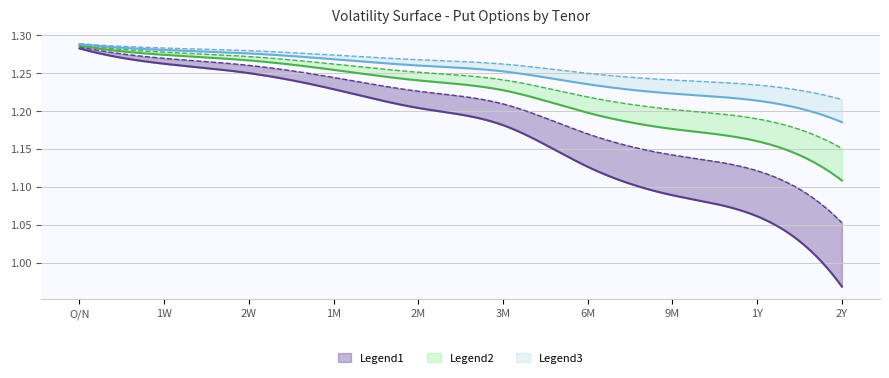

Reading left to right, transcribe all the data shown in this chart.

5 Put: 1.3	1.3	1.3	1.2	1.2	1.2	1.1	1.1	1.1	1.0
10 Put: 1.3	1.3	1.3	1.2	1.2	1.2	1.2	1.1	1.1	1.1
15 Put: 1.3	1.3	1.3	1.3	1.2	1.2	1.2	1.2	1.2	1.1
20 Put: 1.3	1.3	1.3	1.3	1.3	1.2	1.2	1.2	1.2	1.2
25 Put: 1.3	1.3	1.3	1.3	1.3	1.3	1.2	1.2	1.2	1.2
30 Put: 1.3	1.3	1.3	1.3	1.3	1.3	1.2	1.2	1.2	1.2